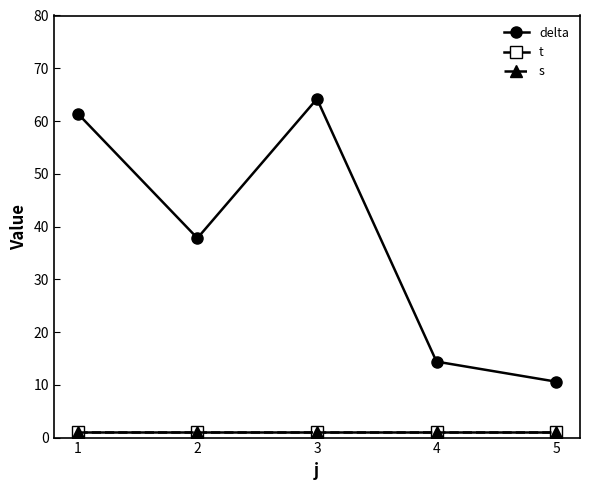

The value of delta at 1 is 88.4. True or false?

False